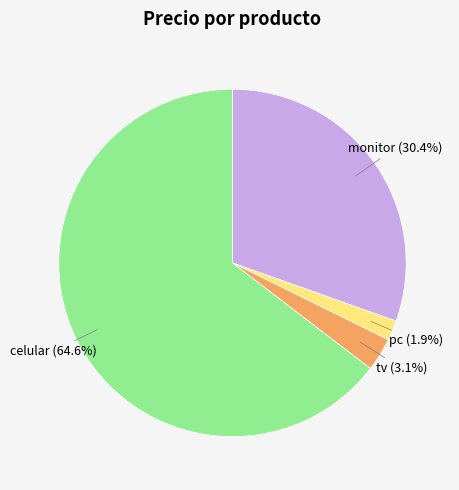

How much of the chart is everything except pc?

98.1%